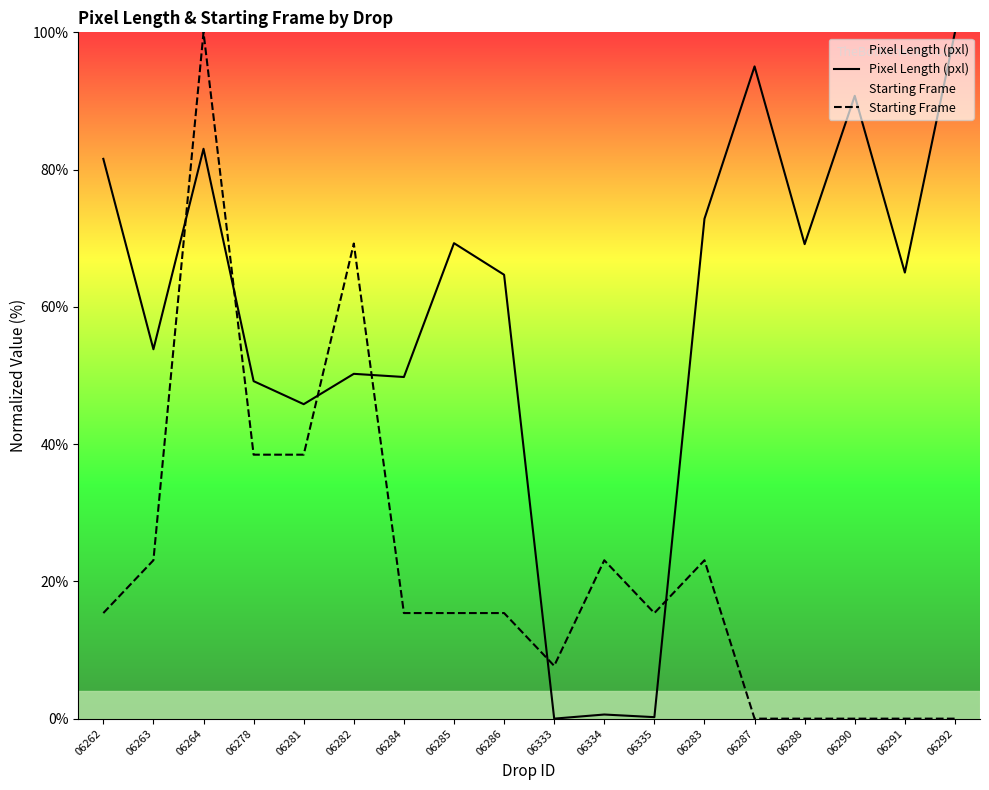

Is this an area chart (filled region under the line)?

No